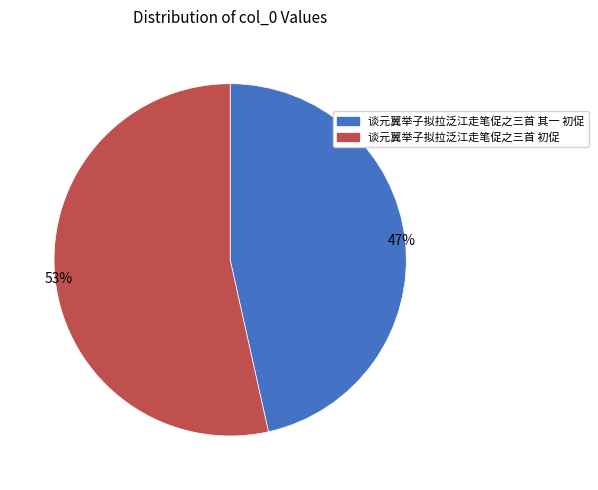

How many slices are in this pie chart?

2